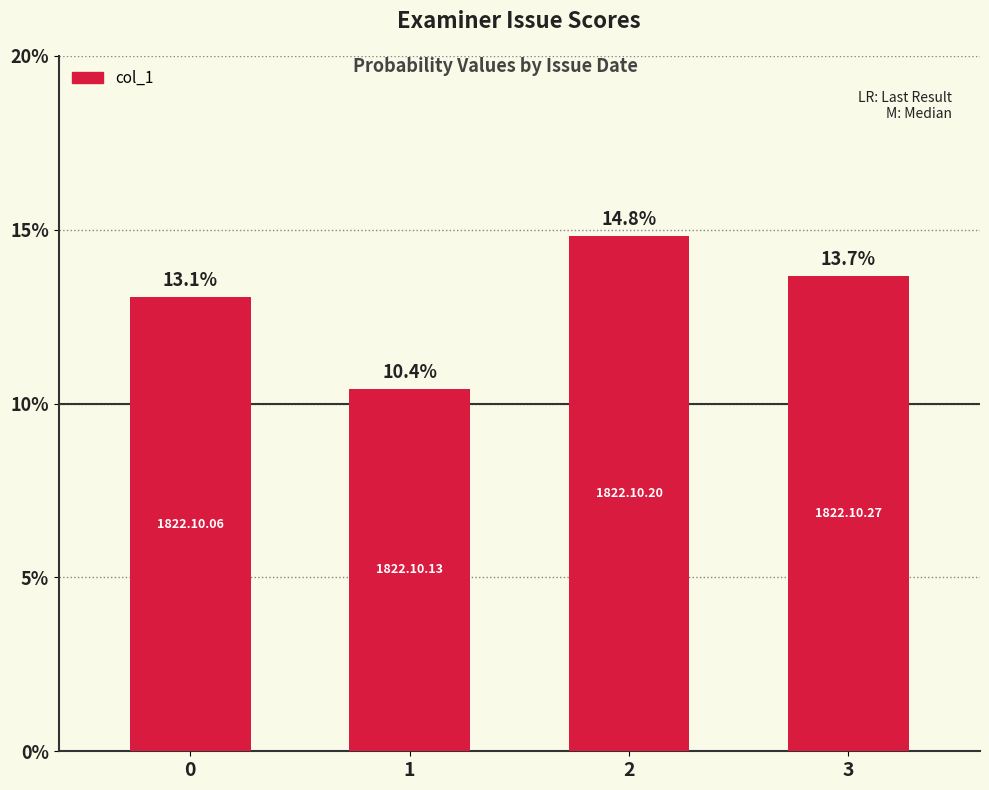

At which category does the chart reach its minimum across all series?

1